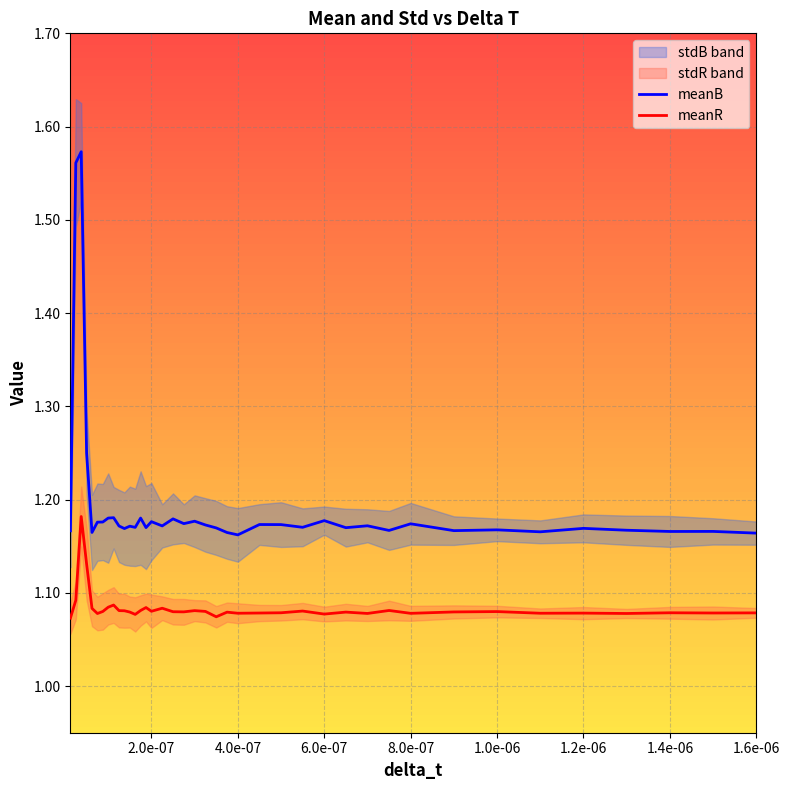

What is the minimum value shown in the chart?

1.1